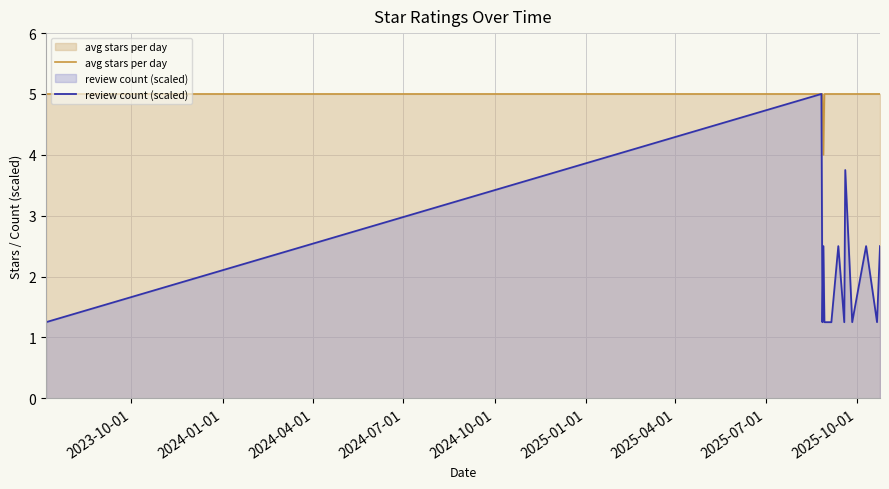

What is the sum of all review count (scaled) values?

28.8